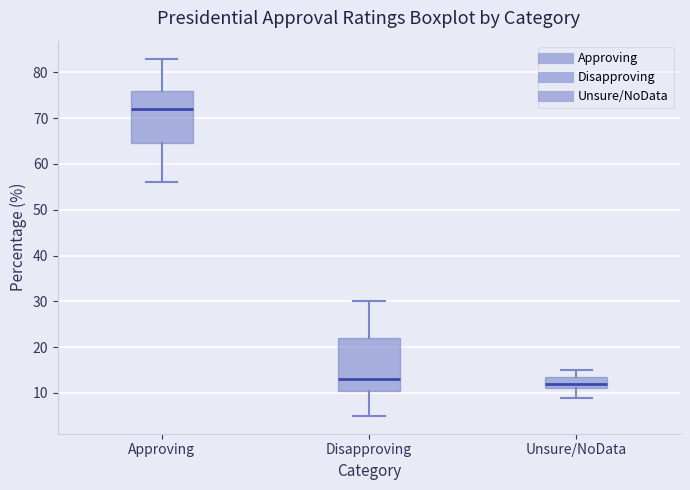

Which box's median line is the lowest?

Unsure/NoData